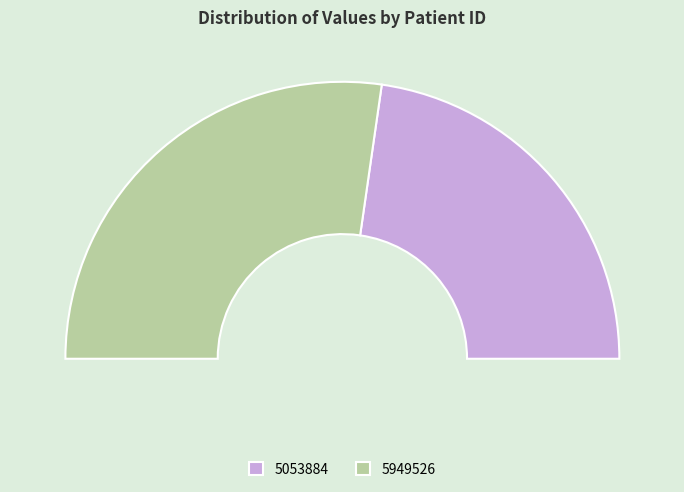

To the nearest percent, what is the difference between the 5949526 and 5053884 slice percentages?

9%